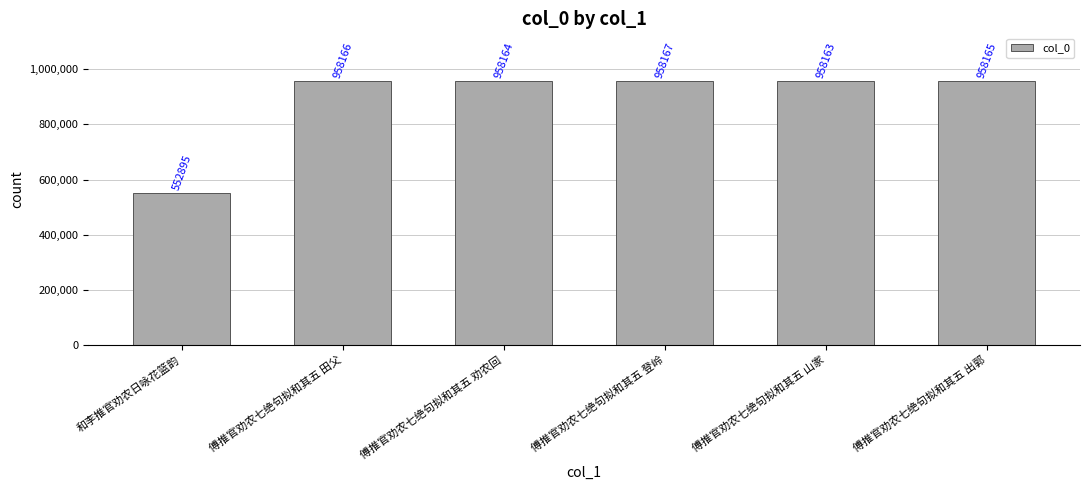

What is the maximum value shown in the chart?

958167